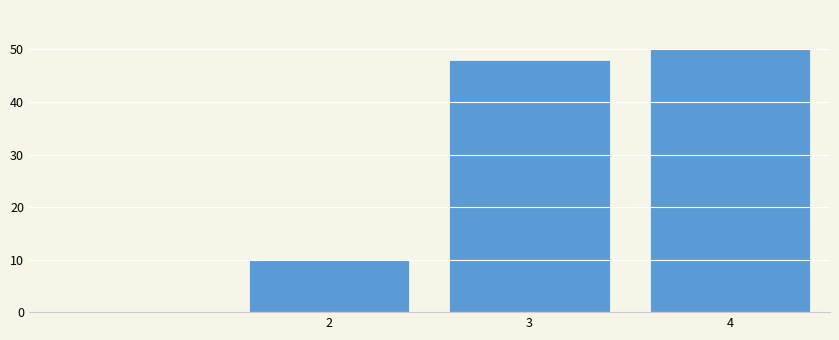

Reading left to right, transcribe all the data shown in this chart.

2=10	3=48	4=50